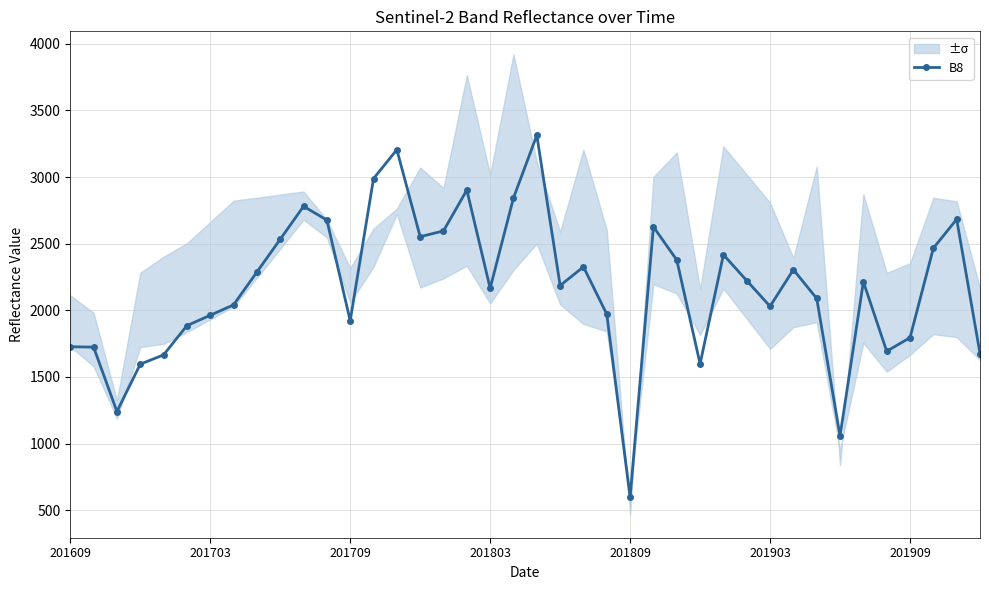

True or false: there are more than 1 points higher than both neighbors.

True